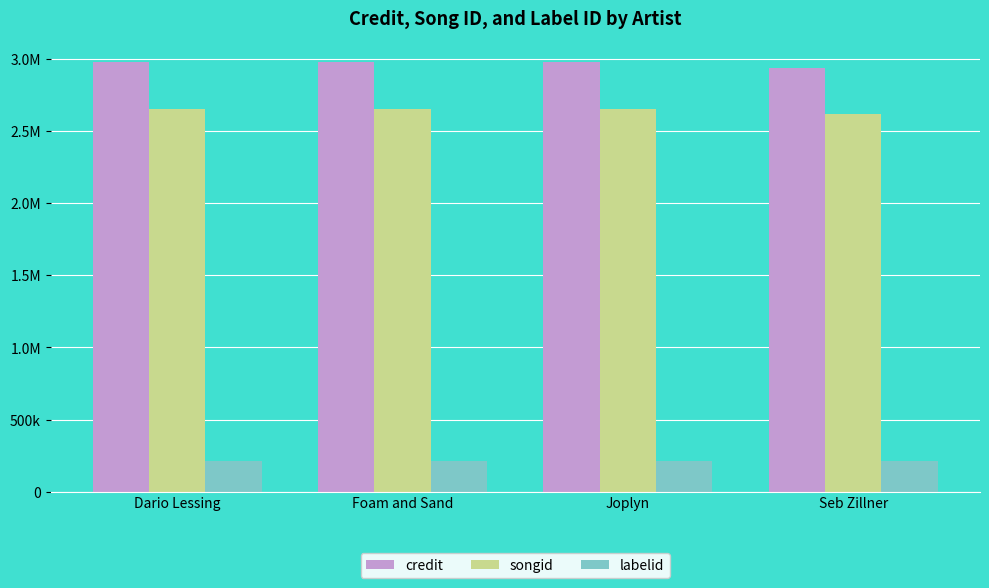

Does the chart contain any negative values?

No